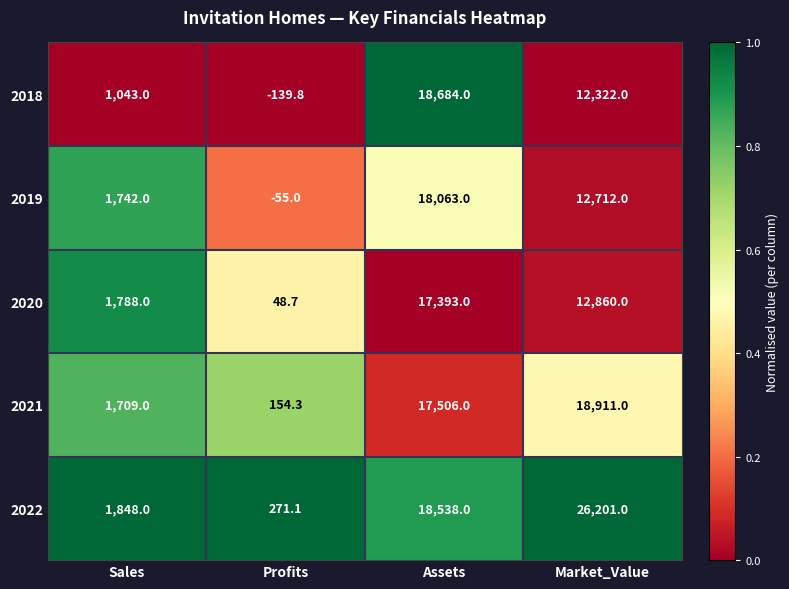

List the series in order of their peak value, lowest first.

2020, 2019, 2018, 2021, 2022